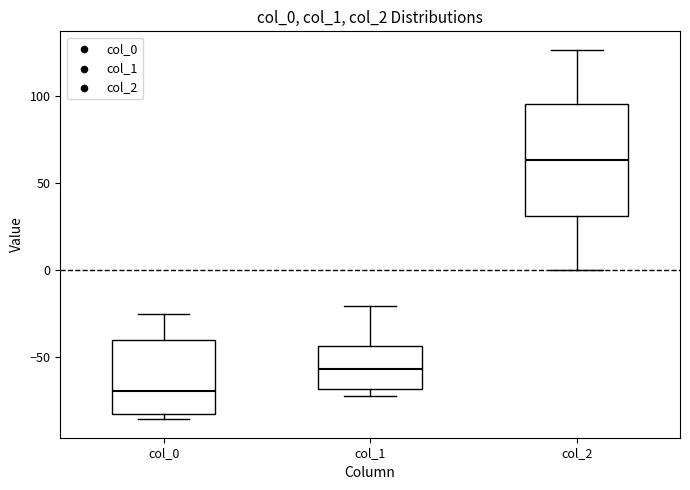

Which box's median line is the highest?

col_2